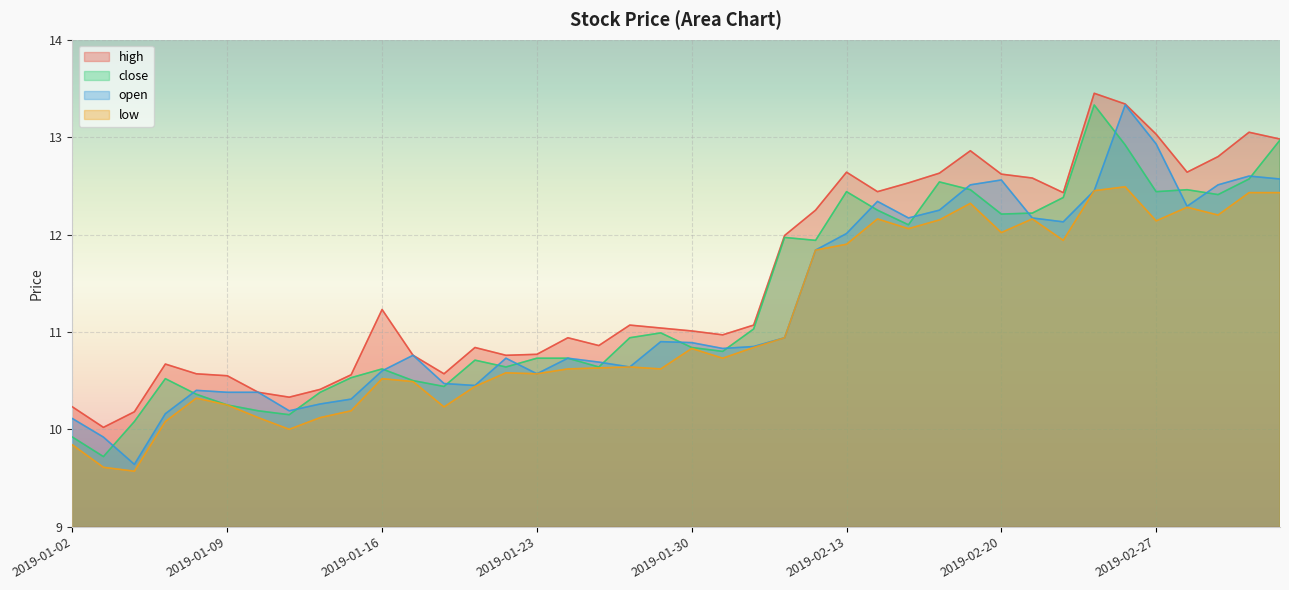

What is the difference between the second highest and second lowest values in the open series?

3.0